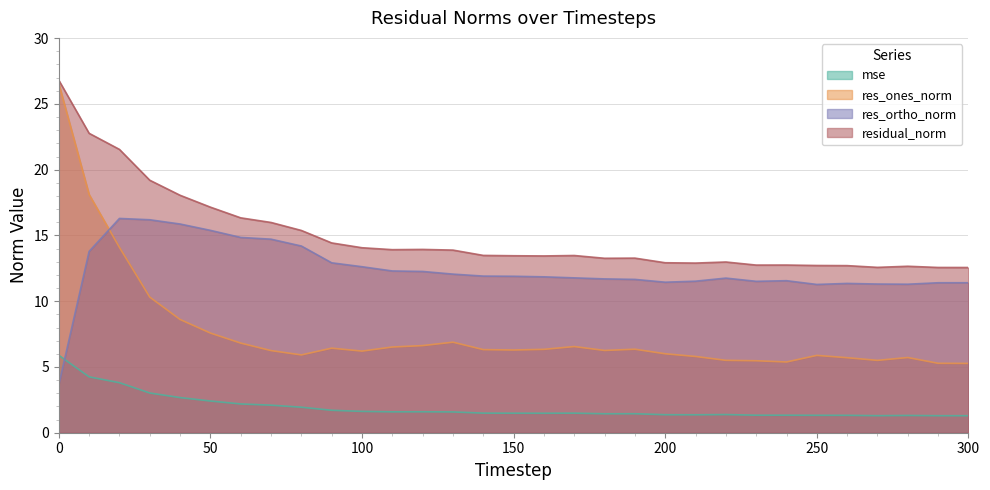

Is it true that res_ones_norm equals 3.4 at 270?

False